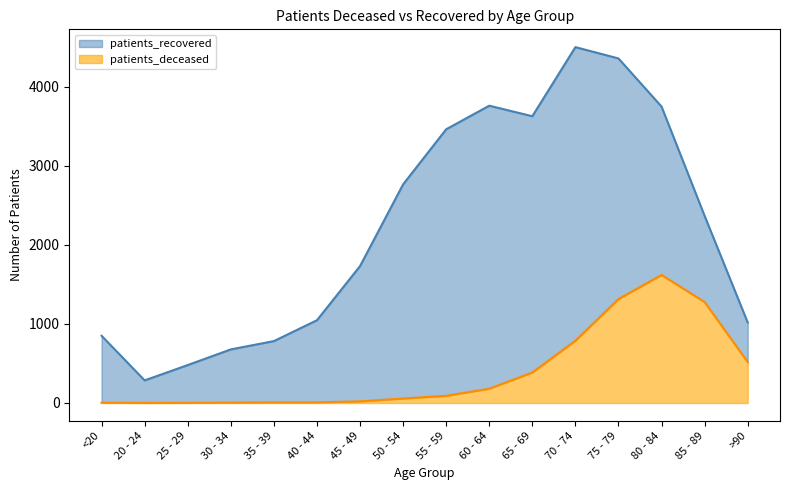

Which series changed the most between <20 and 30 - 34?

patients_recovered